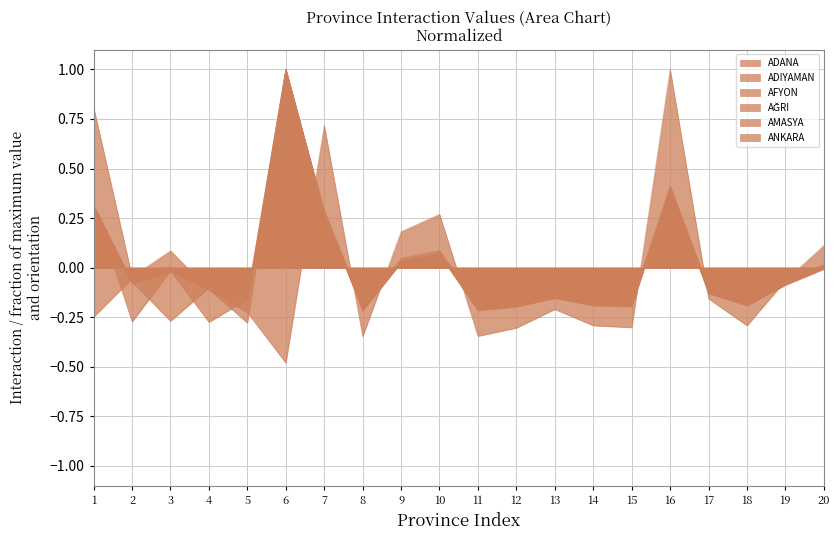

Is it true that AFYON equals 1.0 at 6?

True